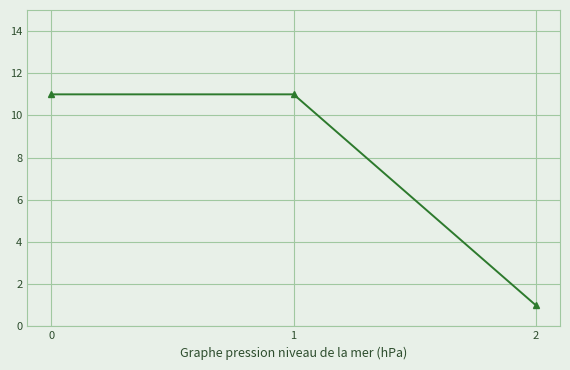

What is the change in value from 0 to 2?

-10